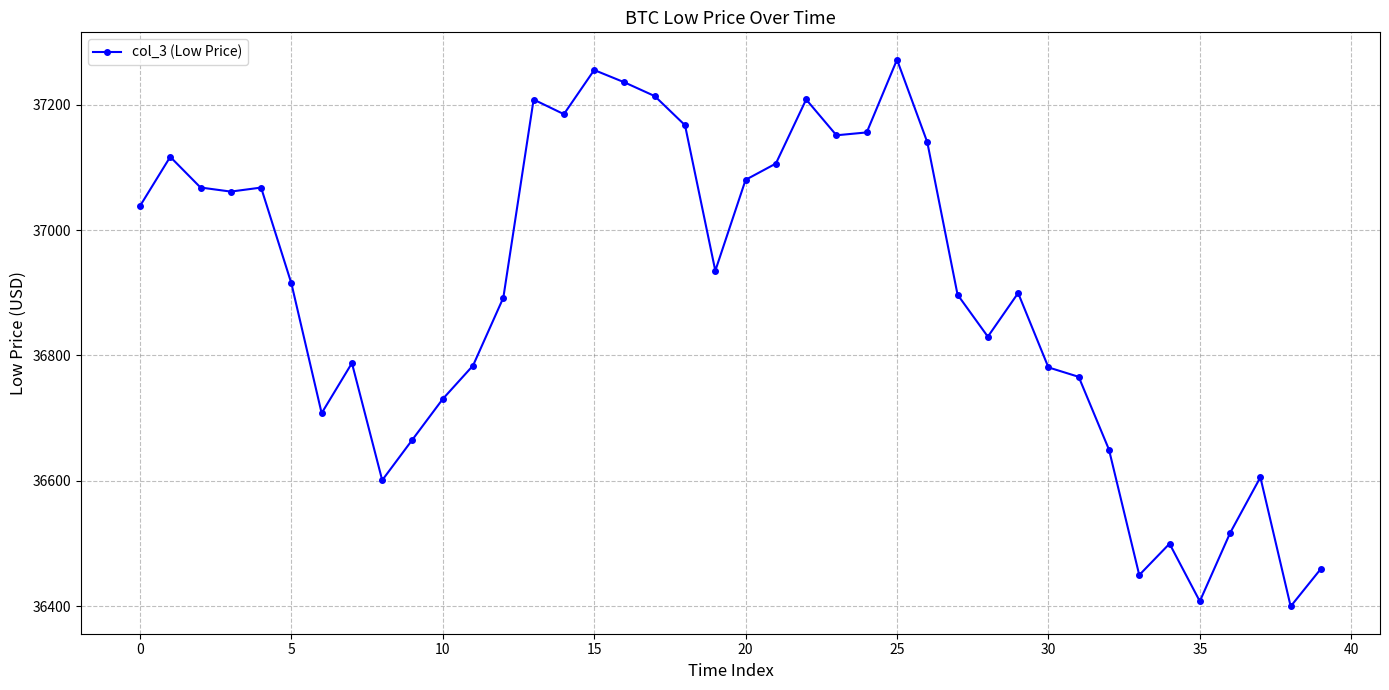

What is the value of the 25th point from the left?

37155.6